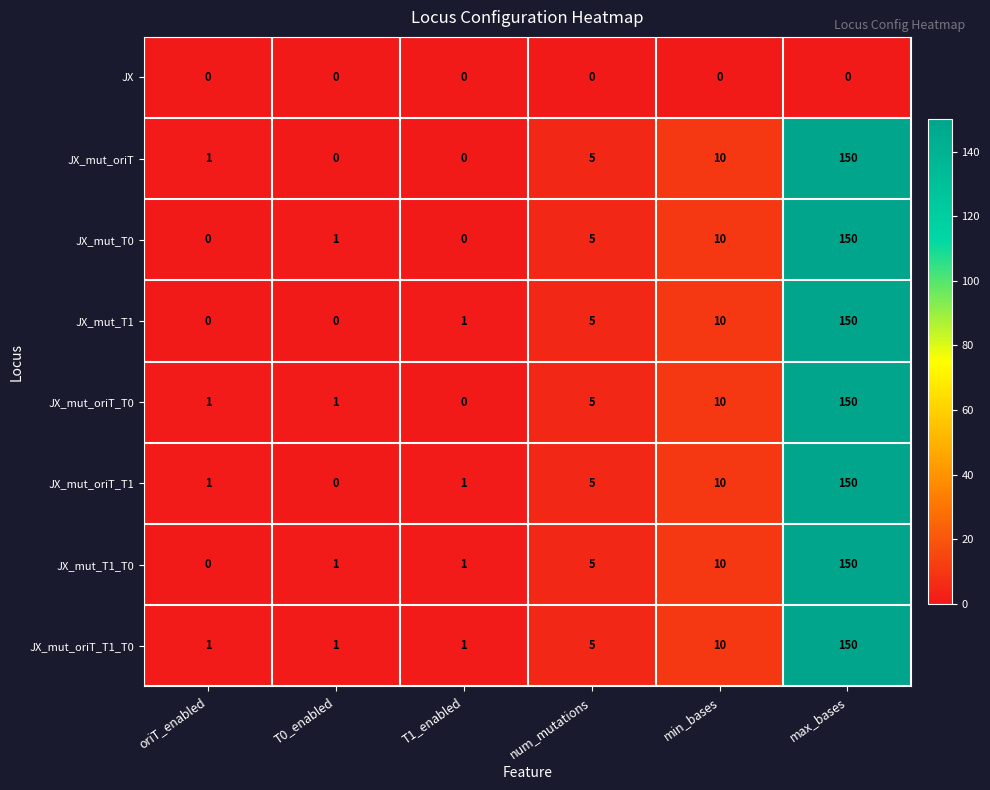

What is the highest value of the JX_mut_oriT_T1 series?

150